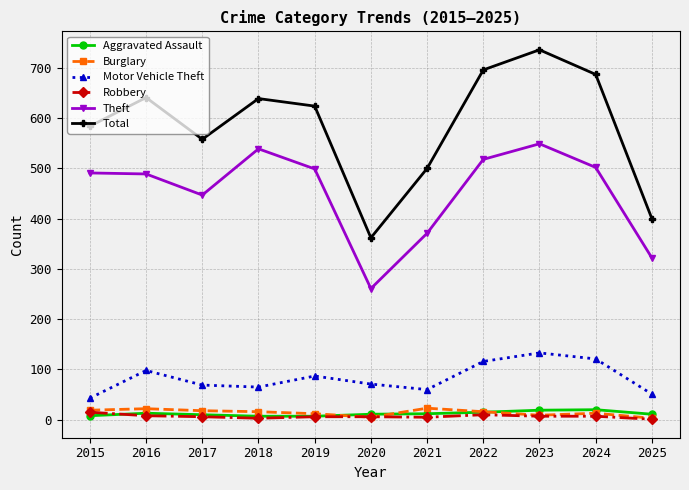

What is the average value of the Aggravated Assault series?

12